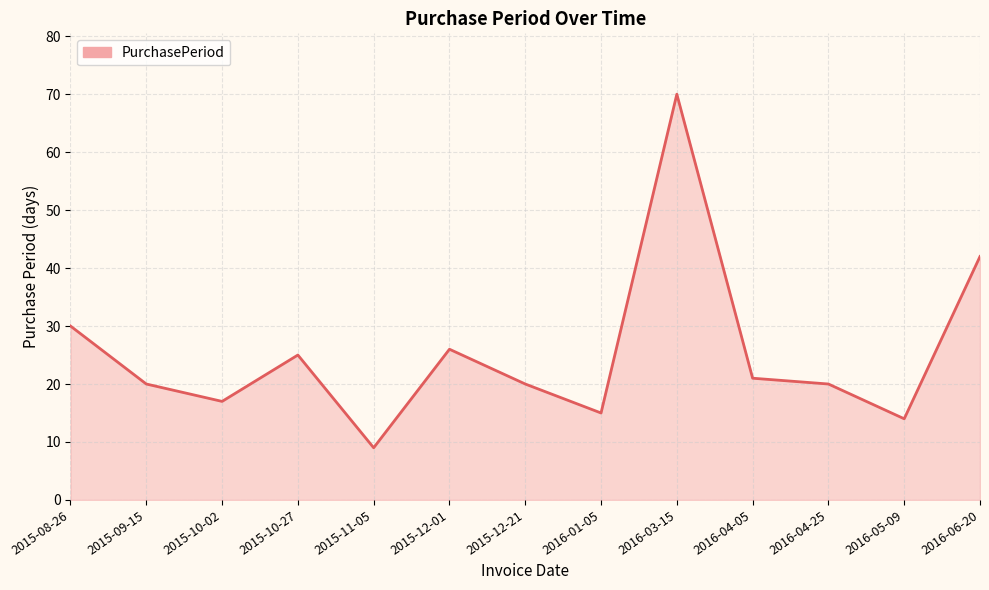

What is the average value?

25